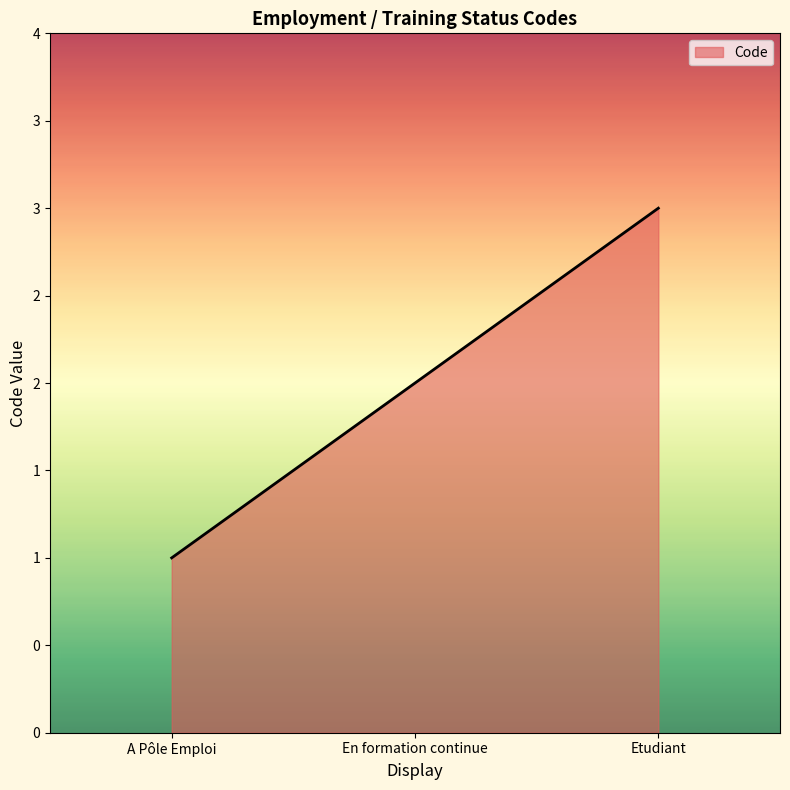

Rank the categories by value from lowest to highest.

A Pôle Emploi, En formation continue, Etudiant